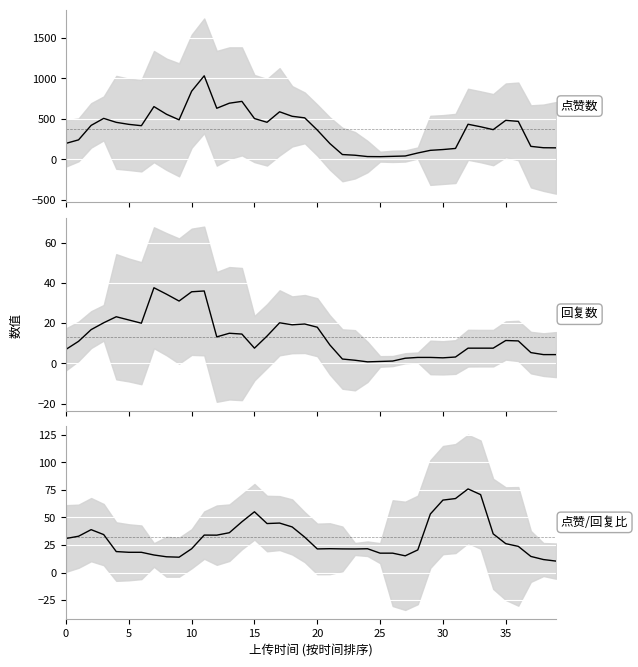

At which label is 回复数 (mean) closest to 19?

18